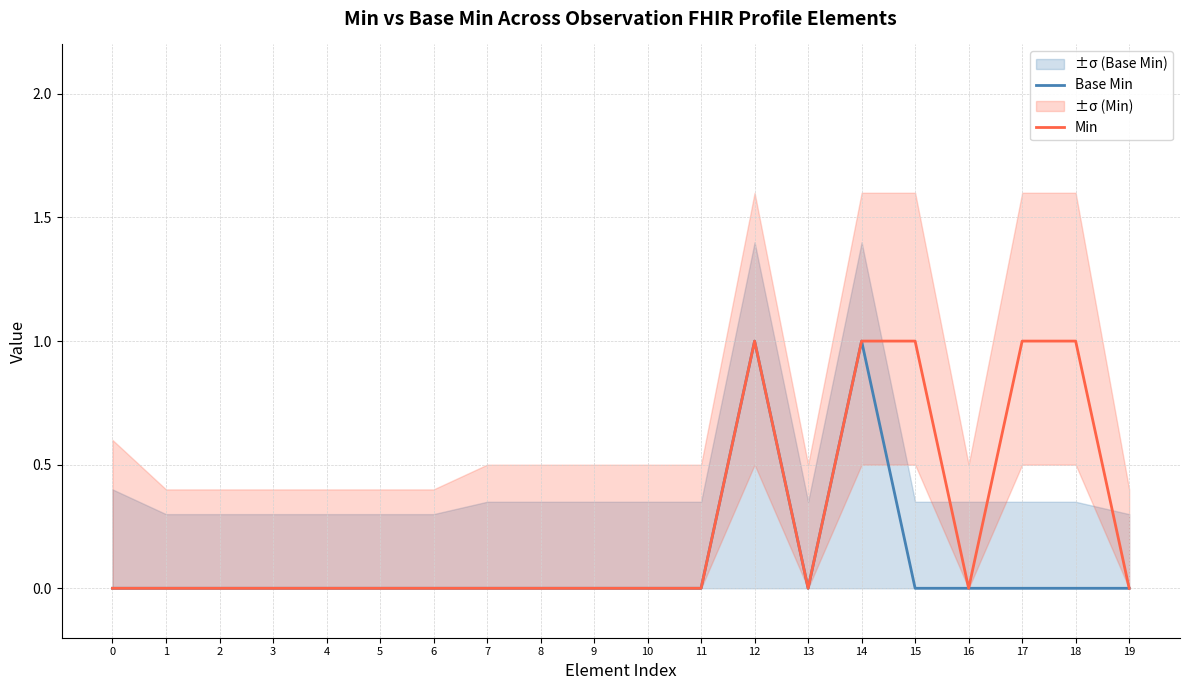

True or false: Base Min and Min intersect in this chart.

False